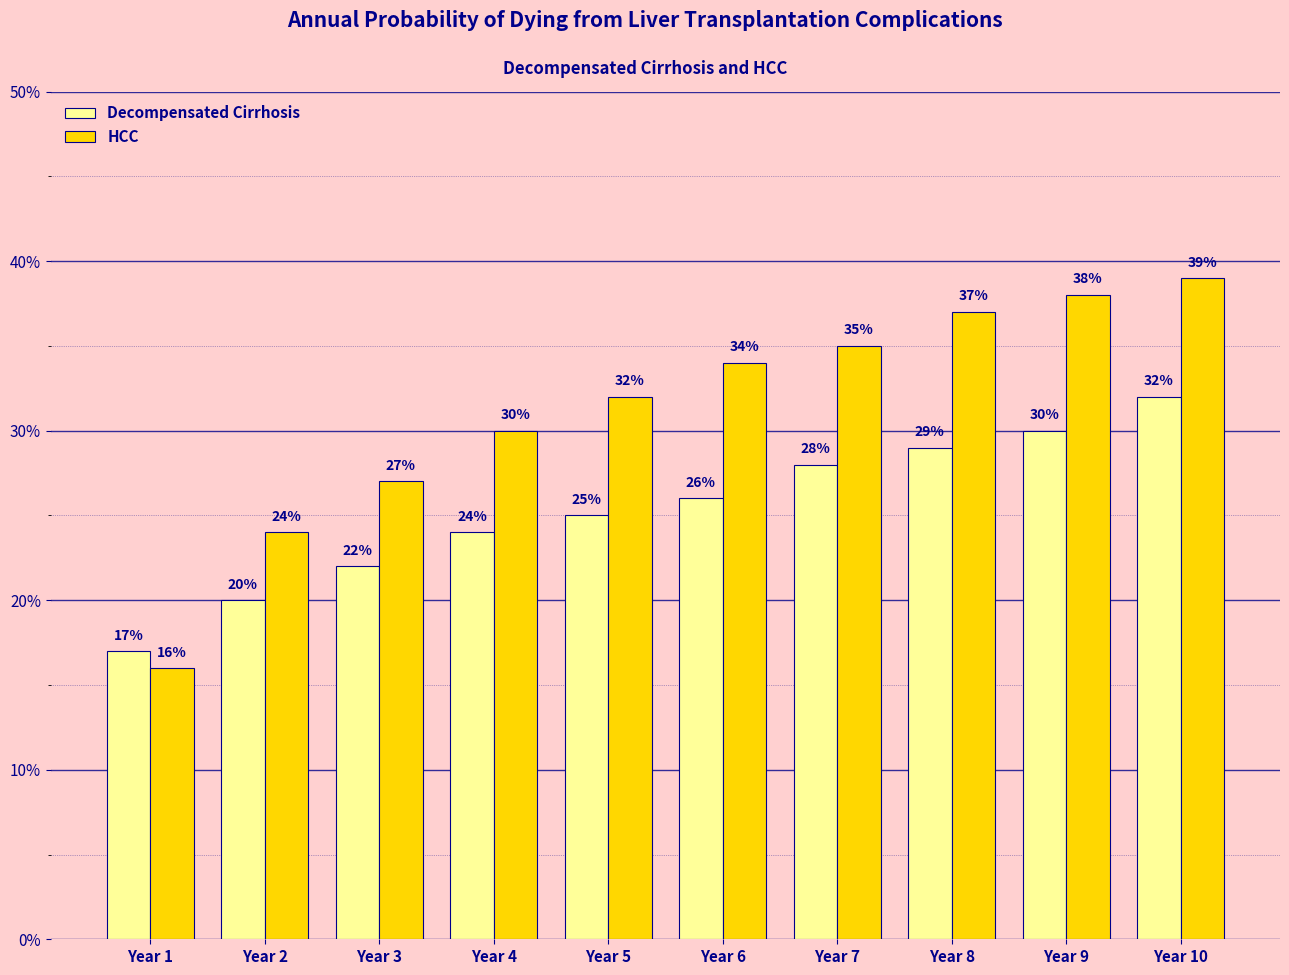

What is the value of the Decompensated Cirrhosis bar at the 4th from the left?

0.2